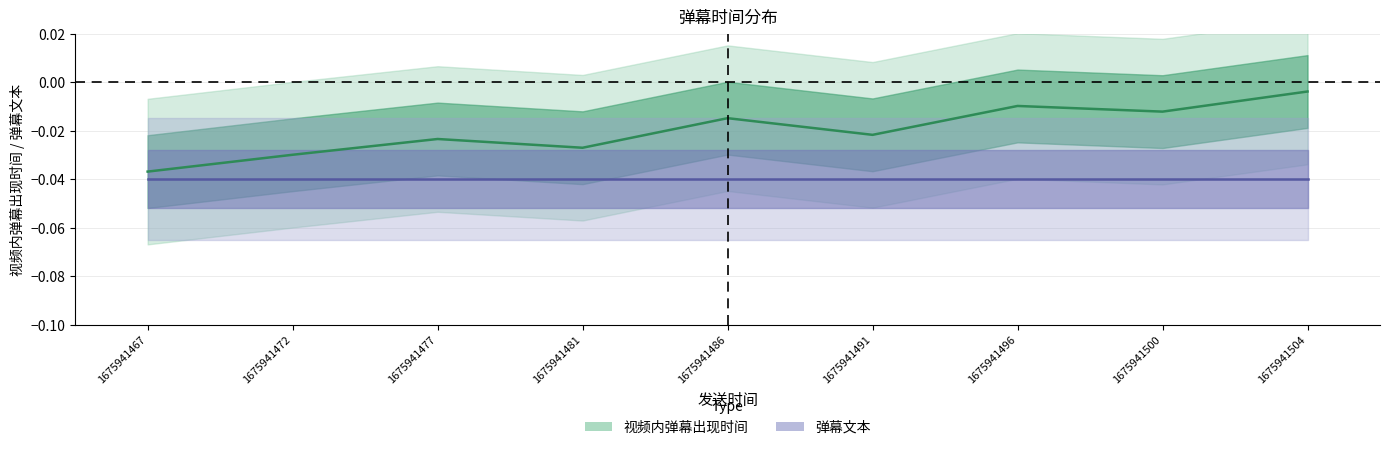

How many interior local peaks (higher than both neighbors) does the data have?

3